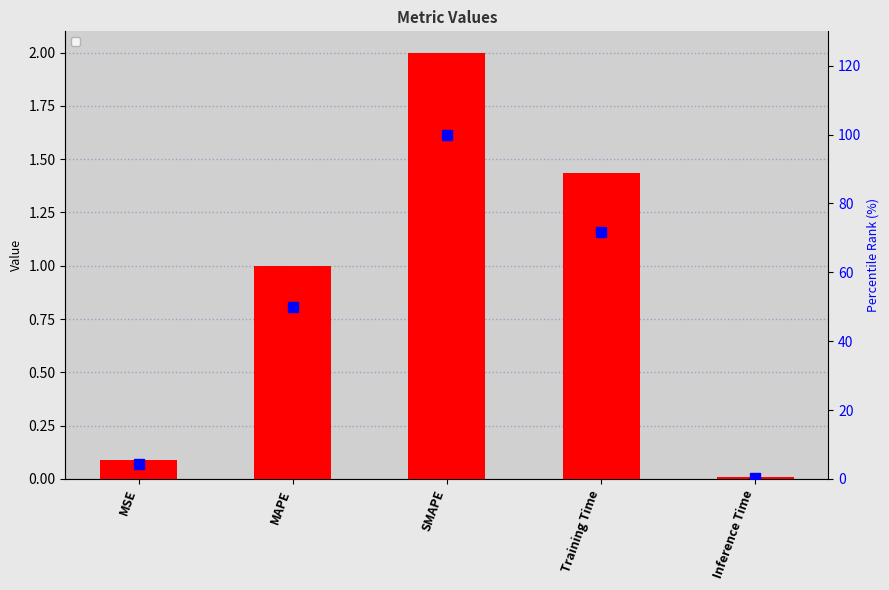

What is the label of the 5th bar from the right?

MSE